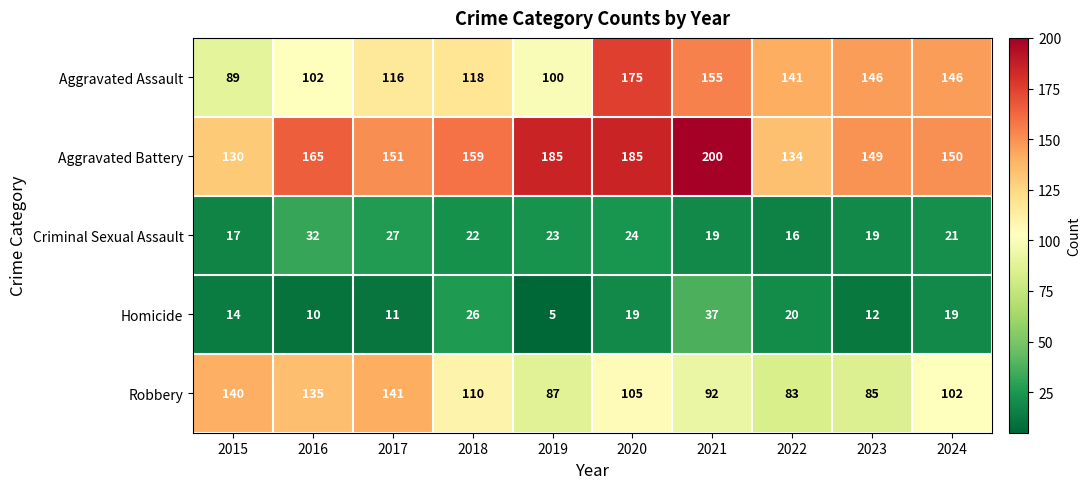

At how many categories does at least one series exceed 102?

10